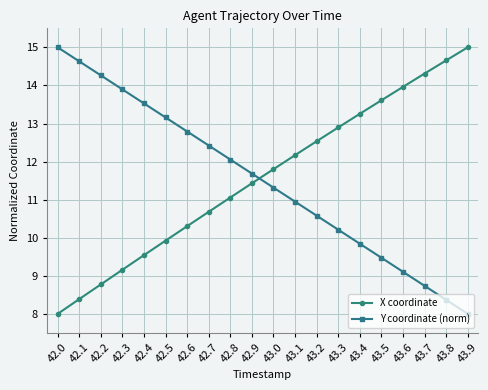

True or false: X coordinate has more than 1 interior local peaks.

False